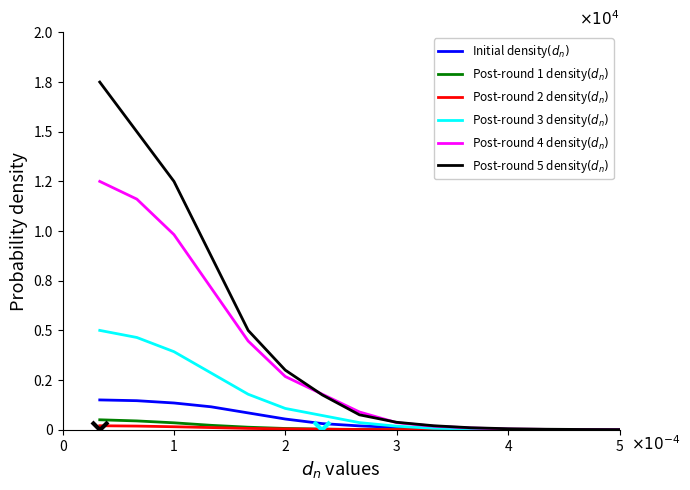

What is the highest value of the Post-round 4 density$(d_n)$ series?

12500.0